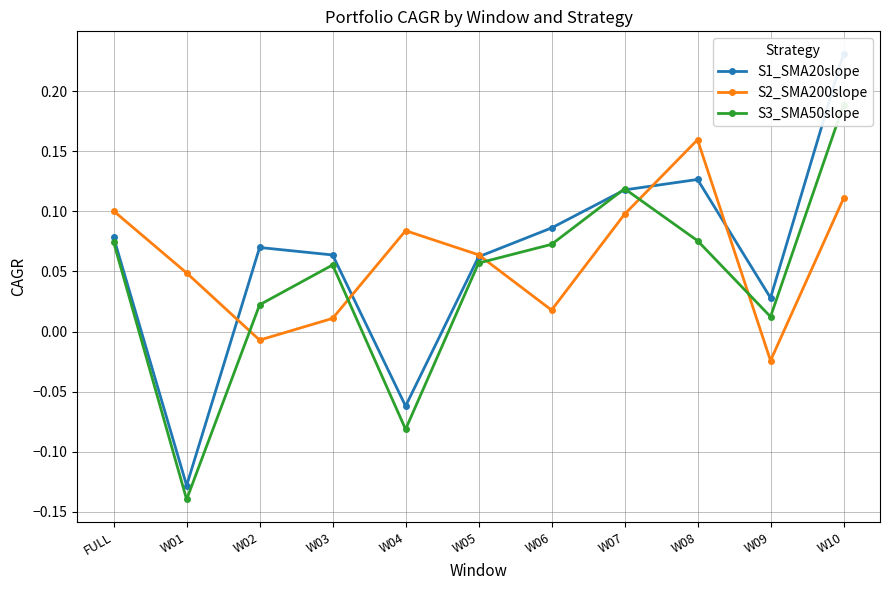

How many interior local valleys does the S3_SMA50slope series have?

3